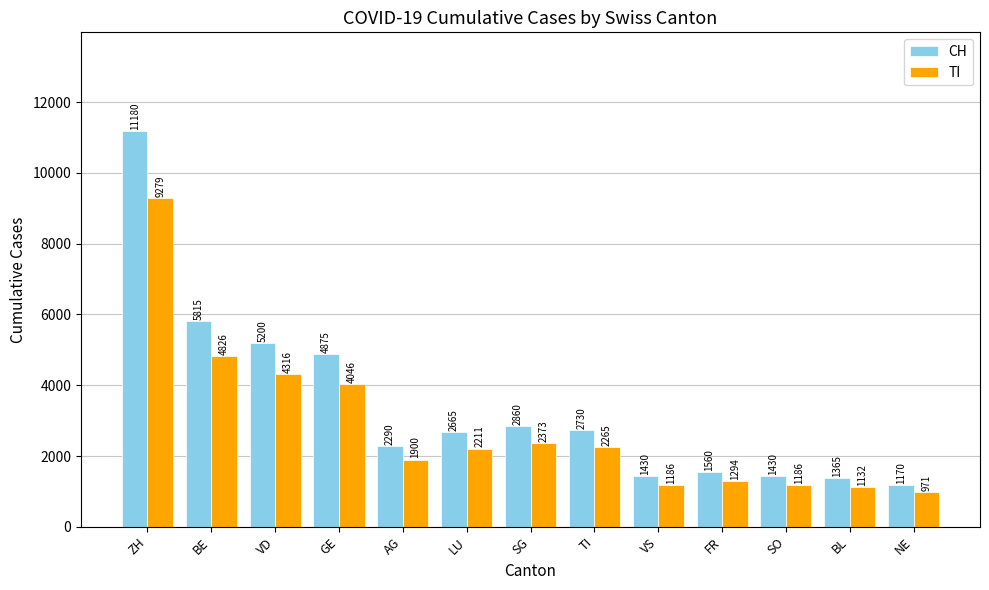

Rank the series by their maximum value, from highest to lowest.

CH, TI